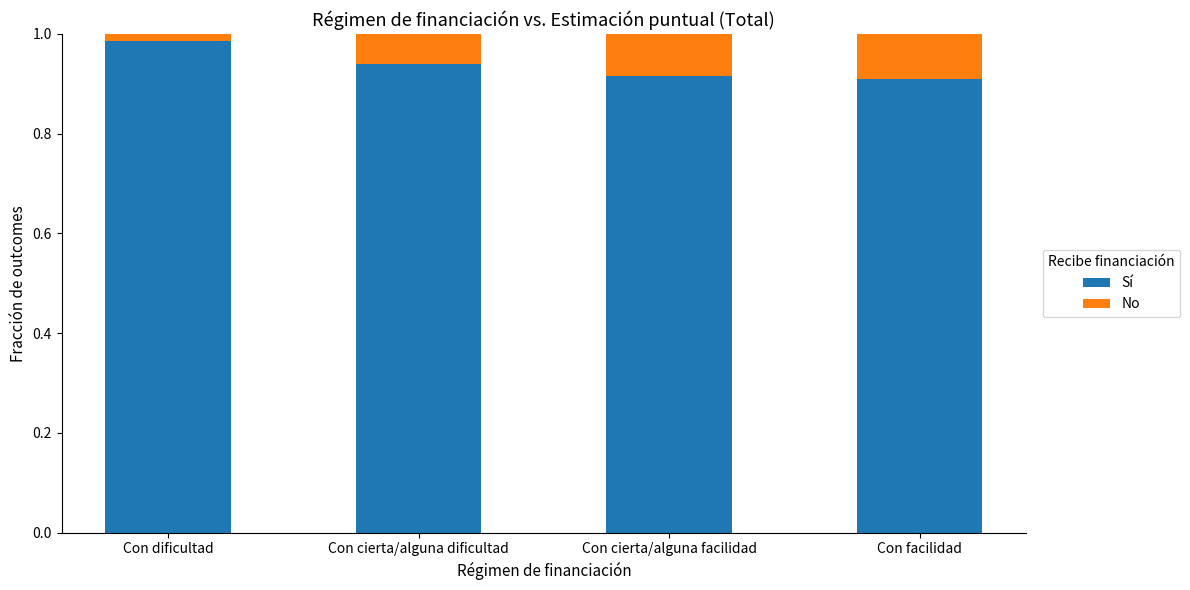

How many Sí values are between 0 and 1?

4